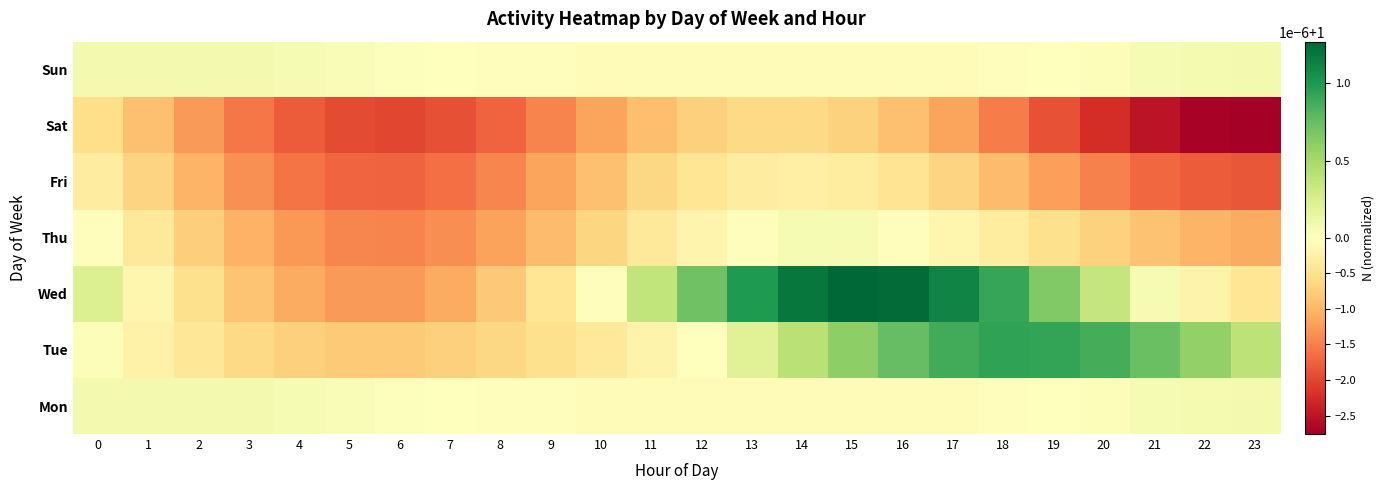

Reading left to right, what are all the values shown in this chart?

Mon: 0=1.0	1=1.0	2=1.0	3=1.0	4=1.0	5=1.0	6=1.0	7=1.0	8=1.0	9=1.0	10=1.0	11=1.0	12=1.0	13=1.0	14=1.0	15=1.0	16=1.0	17=1.0	18=1.0	19=1.0	20=1.0	21=1.0	22=1.0	23=1.0
Tue: 0=1.0	1=1.0	2=1.0	3=1.0	4=1.0	5=1.0	6=1.0	7=1.0	8=1.0	9=1.0	10=1.0	11=1.0	12=1.0	13=1.0	14=1.0	15=1.0	16=1.0	17=1.0	18=1.0	19=1.0	20=1.0	21=1.0	22=1.0	23=1.0
Wed: 0=1.0	1=1.0	2=1.0	3=1.0	4=1.0	5=1.0	6=1.0	7=1.0	8=1.0	9=1.0	10=1.0	11=1.0	12=1.0	13=1.0	14=1.0	15=1.0	16=1.0	17=1.0	18=1.0	19=1.0	20=1.0	21=1.0	22=1.0	23=1.0
Thu: 0=1.0	1=1.0	2=1.0	3=1.0	4=1.0	5=1.0	6=1.0	7=1.0	8=1.0	9=1.0	10=1.0	11=1.0	12=1.0	13=1.0	14=1.0	15=1.0	16=1.0	17=1.0	18=1.0	19=1.0	20=1.0	21=1.0	22=1.0	23=1.0
Fri: 0=1.0	1=1.0	2=1.0	3=1.0	4=1.0	5=1.0	6=1.0	7=1.0	8=1.0	9=1.0	10=1.0	11=1.0	12=1.0	13=1.0	14=1.0	15=1.0	16=1.0	17=1.0	18=1.0	19=1.0	20=1.0	21=1.0	22=1.0	23=1.0
Sat: 0=1.0	1=1.0	2=1.0	3=1.0	4=1.0	5=1.0	6=1.0	7=1.0	8=1.0	9=1.0	10=1.0	11=1.0	12=1.0	13=1.0	14=1.0	15=1.0	16=1.0	17=1.0	18=1.0	19=1.0	20=1.0	21=1.0	22=1.0	23=1.0
Sun: 0=1.0	1=1.0	2=1.0	3=1.0	4=1.0	5=1.0	6=1.0	7=1.0	8=1.0	9=1.0	10=1.0	11=1.0	12=1.0	13=1.0	14=1.0	15=1.0	16=1.0	17=1.0	18=1.0	19=1.0	20=1.0	21=1.0	22=1.0	23=1.0